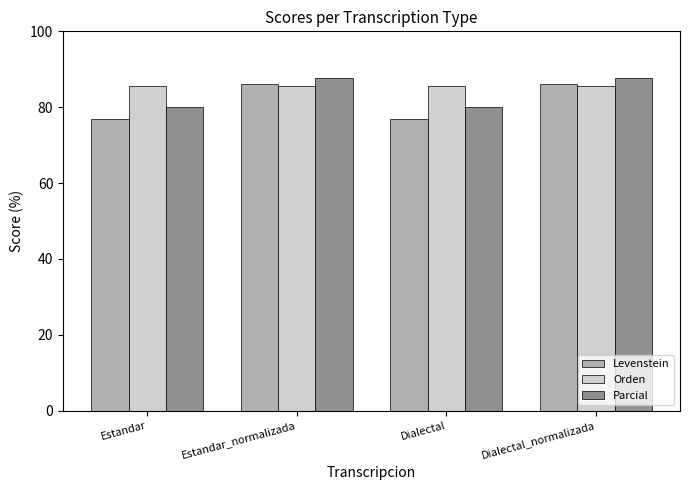

Which series has the largest range (max minus min)?

Levenstein